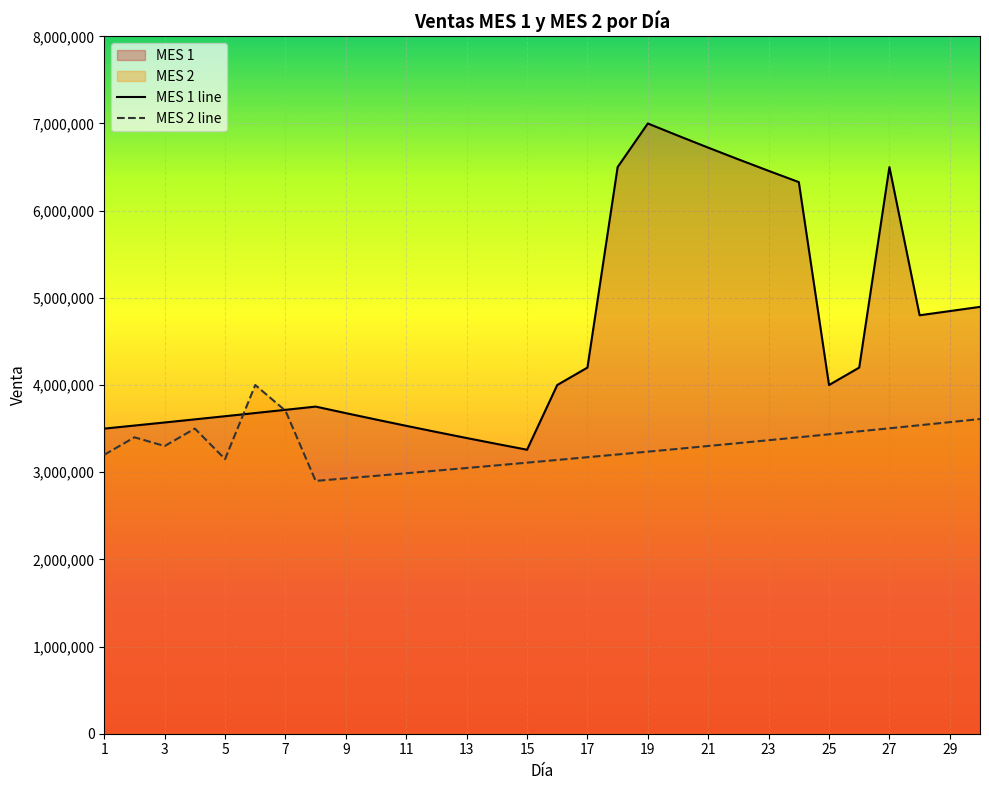

In MES 1 line, how many points are higher than both neighbors (excluding endpoints)?

3